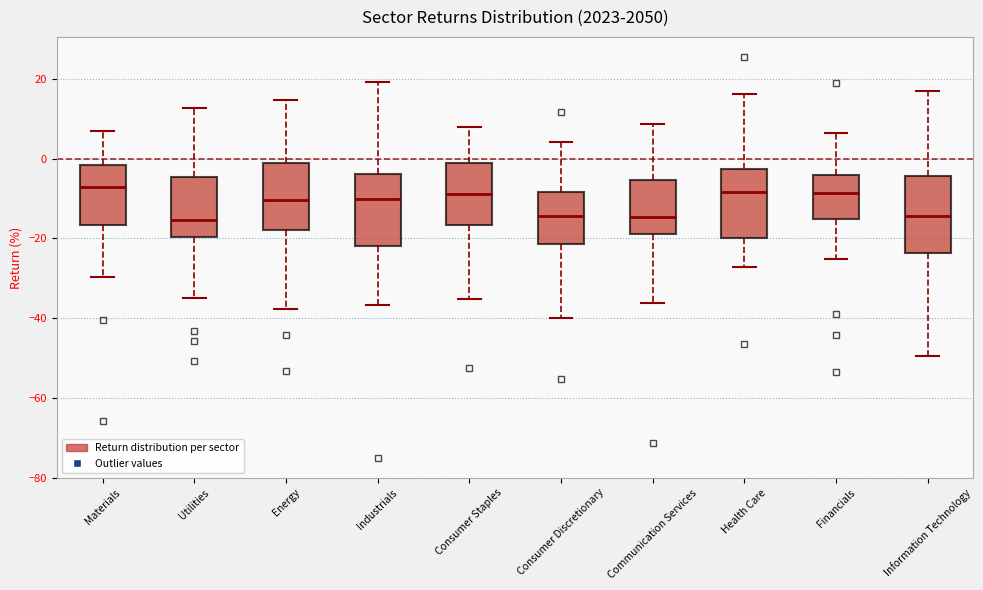

Reading left to right, read every box against the y-axis: the position of its median line, the range the box covers, and the ends of its whiskers. The values are not printed on the chart, so give them approximately, as read against the axis.

Materials: median -8, box -16 to -2, whiskers -30 to 6
Utilities: median -16, box -20 to -4, whiskers -34 to 12
Energy: median -10, box -18 to -2, whiskers -38 to 14
Industrials: median -10, box -22 to -4, whiskers -36 to 20
Consumer Staples: median -8, box -16 to -2, whiskers -36 to 8
Consumer Discretionary: median -14, box -22 to -8, whiskers -40 to 4
Communication Services: median -14, box -18 to -6, whiskers -36 to 8
Health Care: median -8, box -20 to -2, whiskers -28 to 16
Financials: median -8, box -16 to -4, whiskers -26 to 6
Information Technology: median -14, box -24 to -4, whiskers -50 to 18